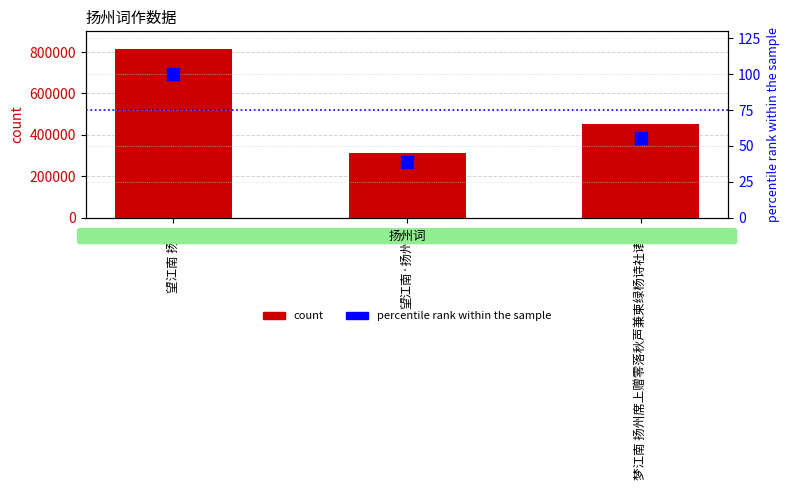

At how many categories does at least one series exceed 156089?

3